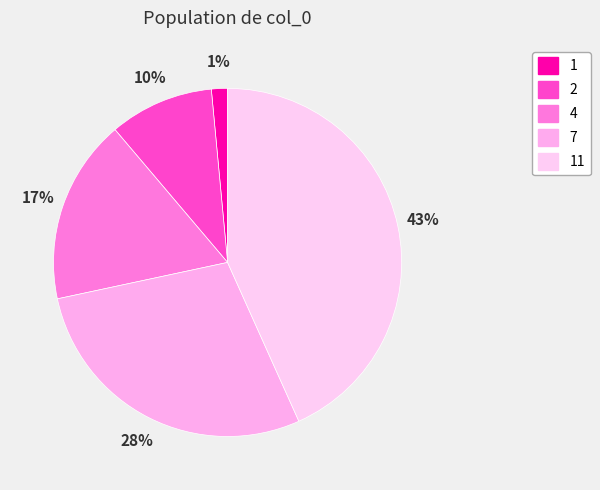

Which has a higher value, 2 or 1?

2